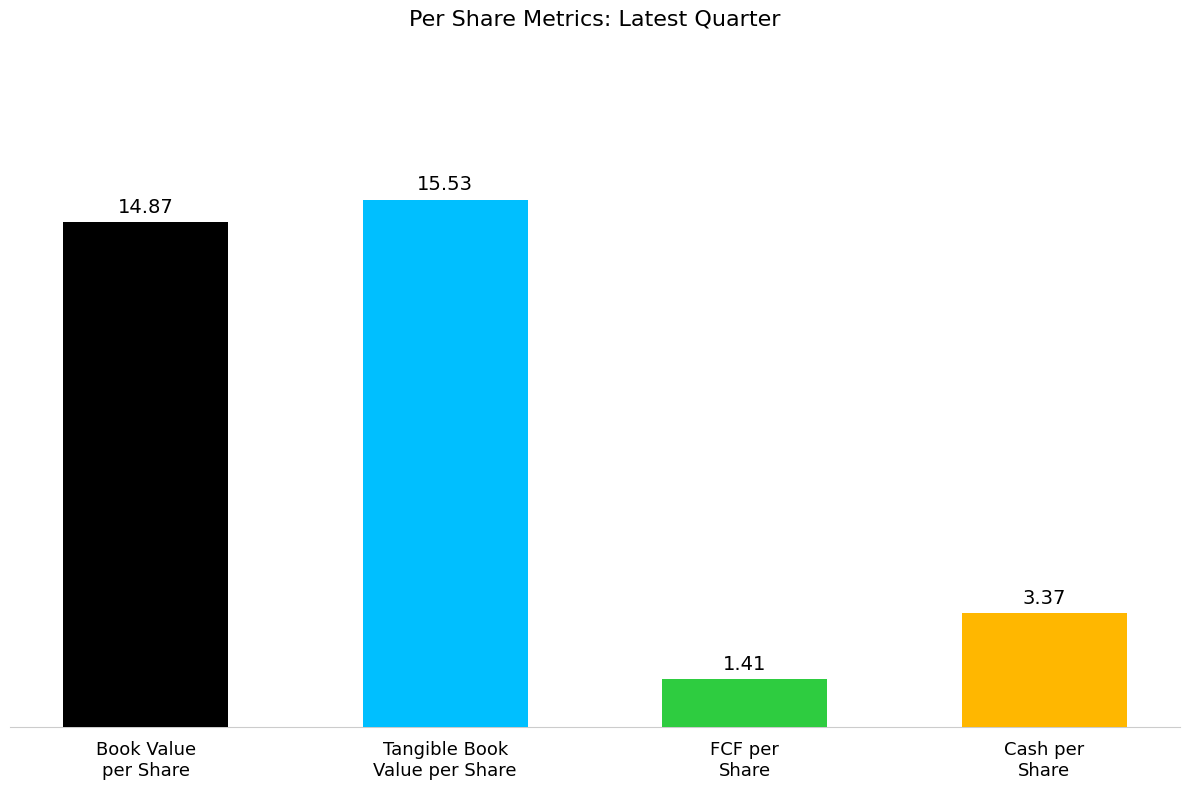

Does the chart contain stacked bars?

No